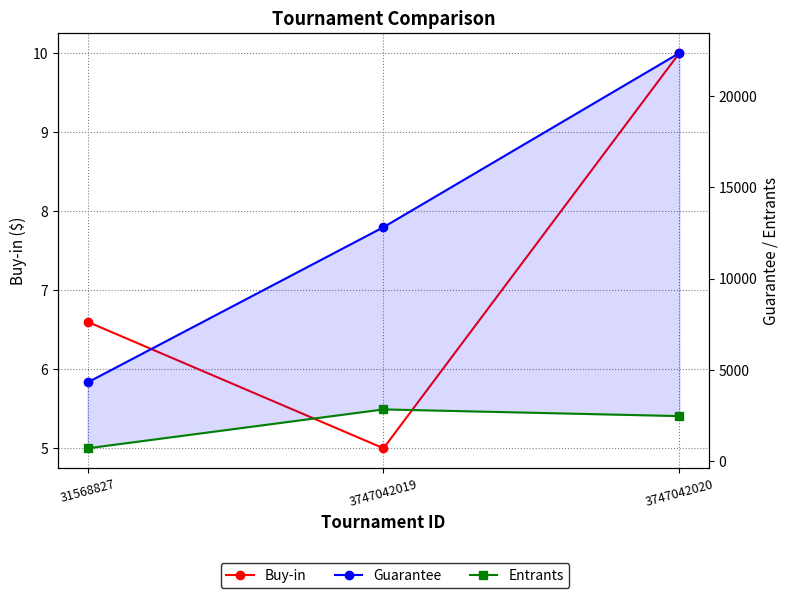

What is the difference between the maximum and second lowest values in the Buy-in series?

3.4